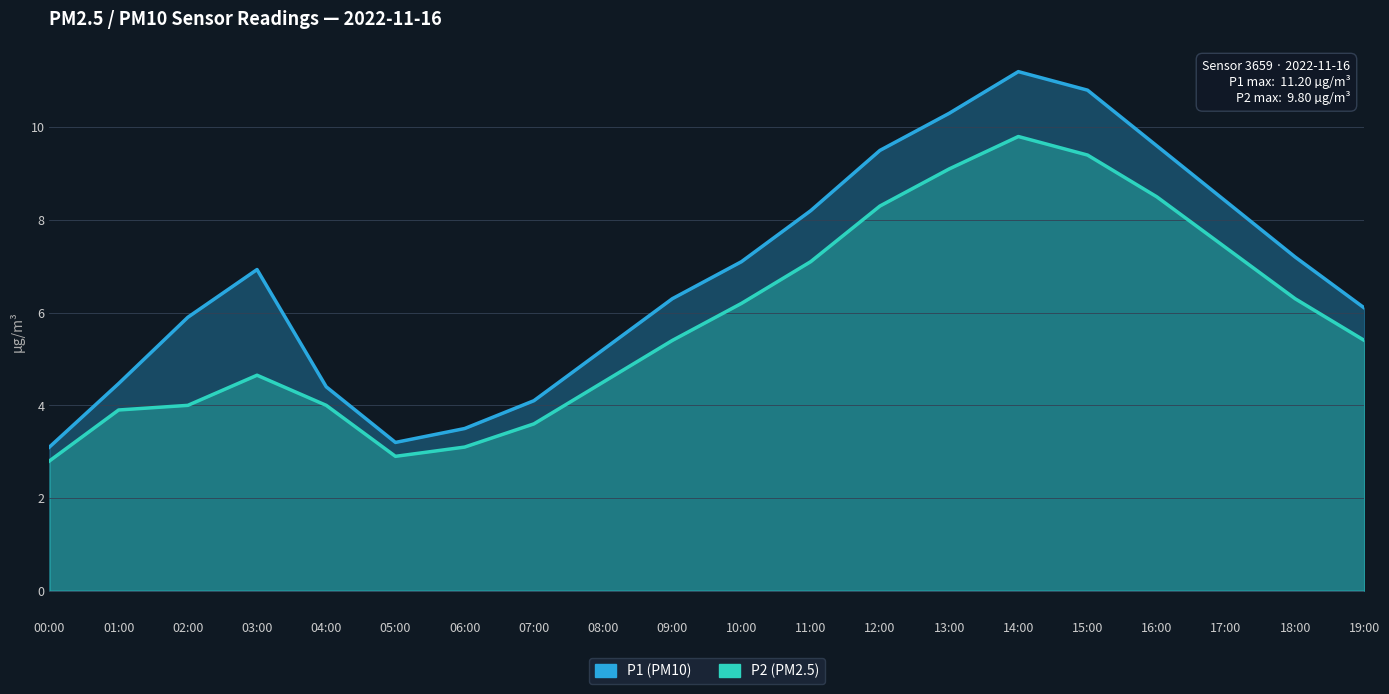

What are all the series names shown in the legend?

P1, P2